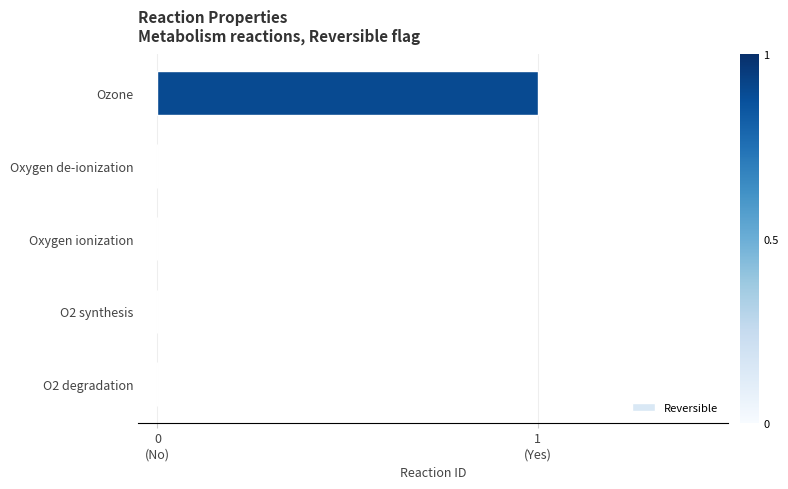

Are the bars horizontal?

Yes